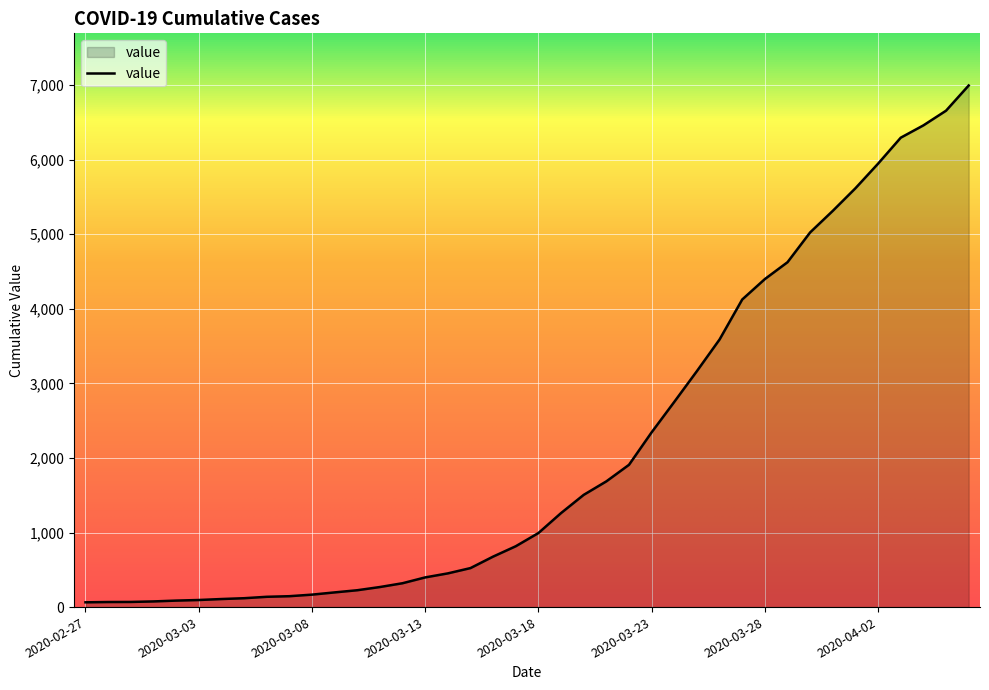

What is the average value?

2142